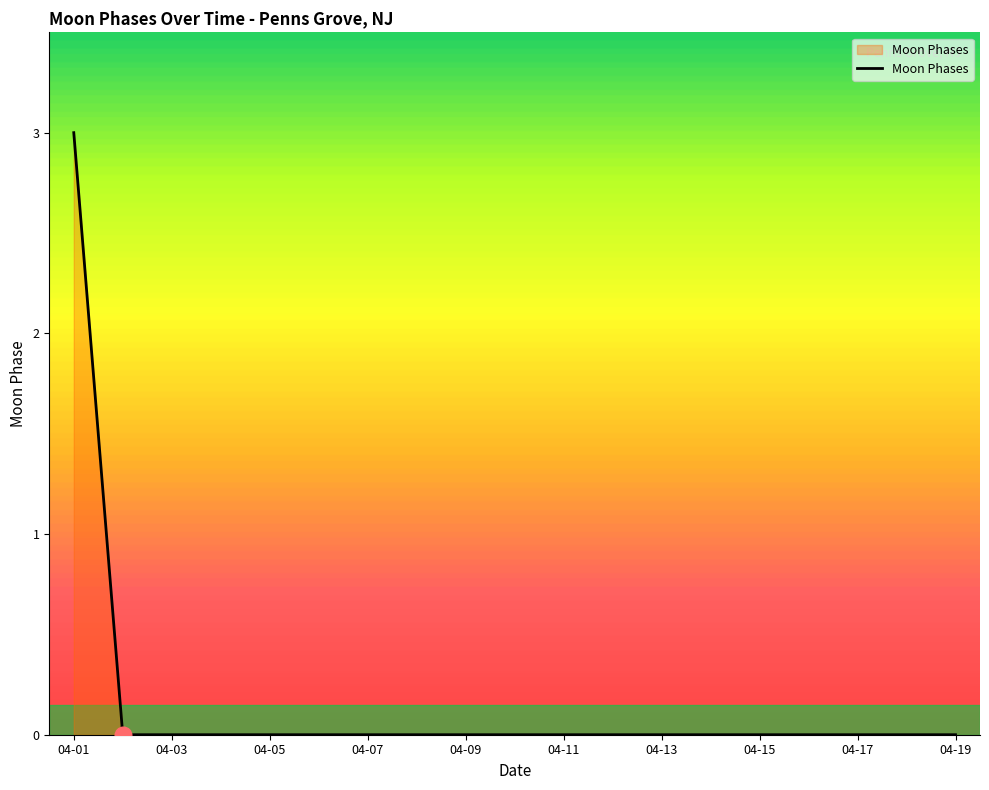

What is the difference between the maximum and minimum values?

3